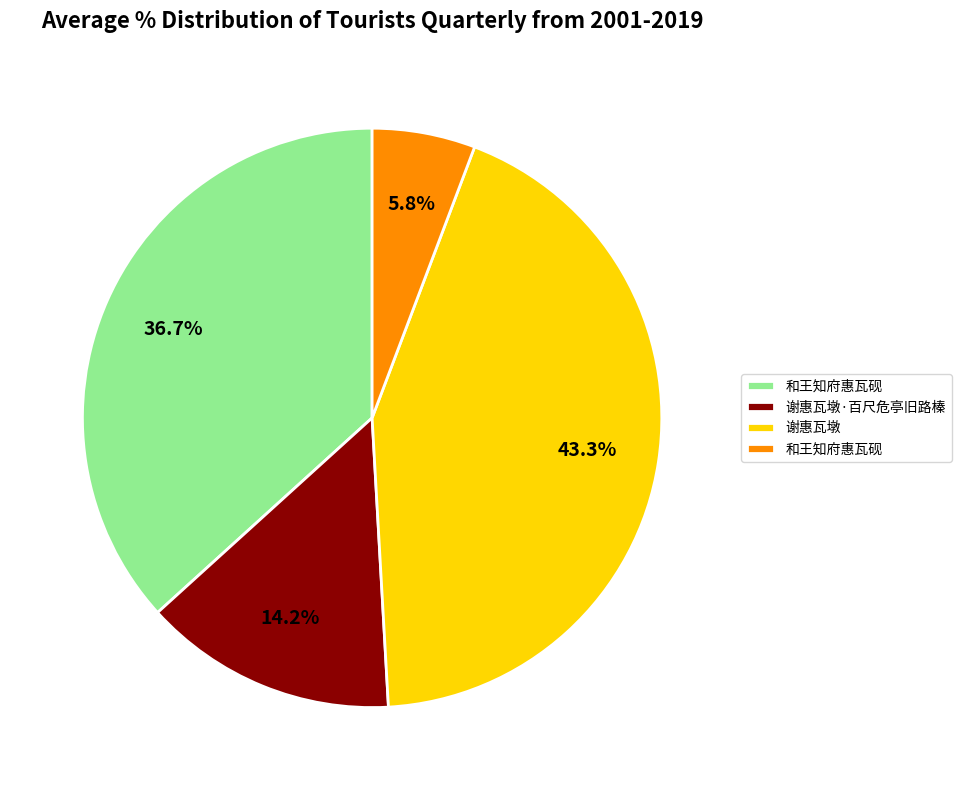

To the nearest percent, what is the difference between the largest and smallest slice percentages?

38%